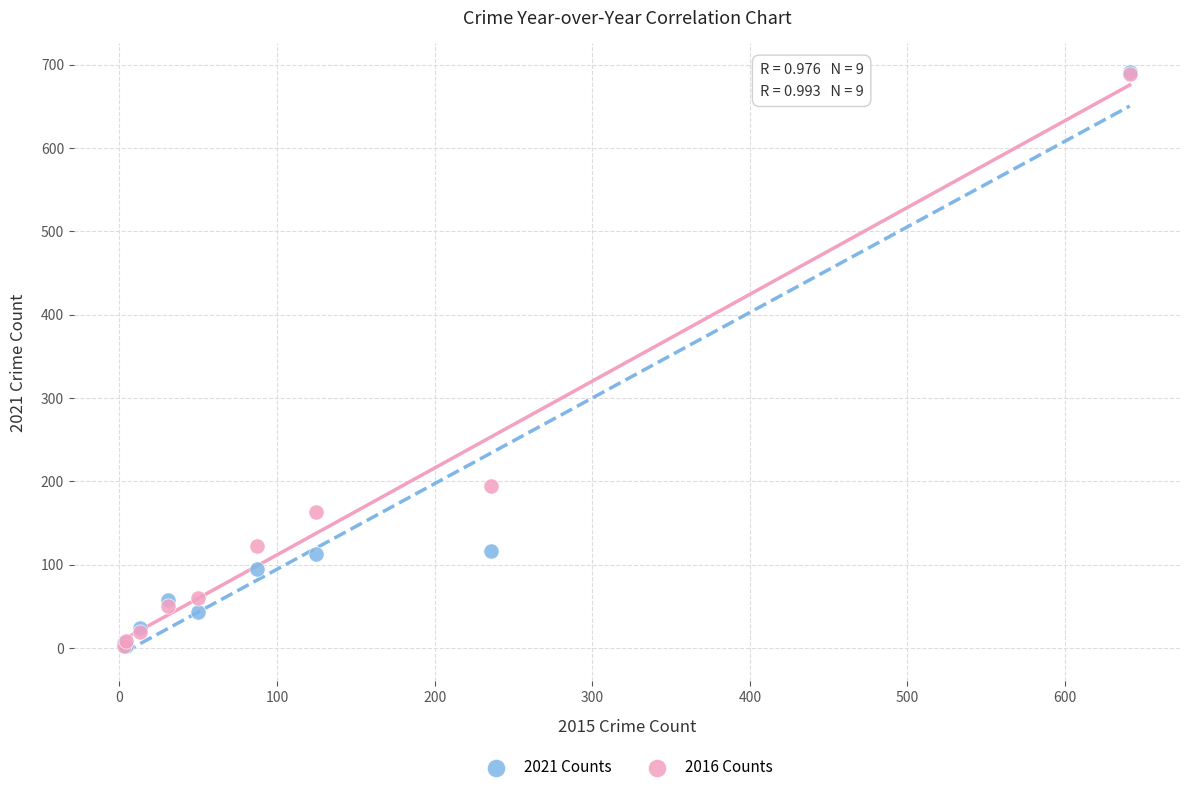

Across all series, what Y value is closest to 346?

194